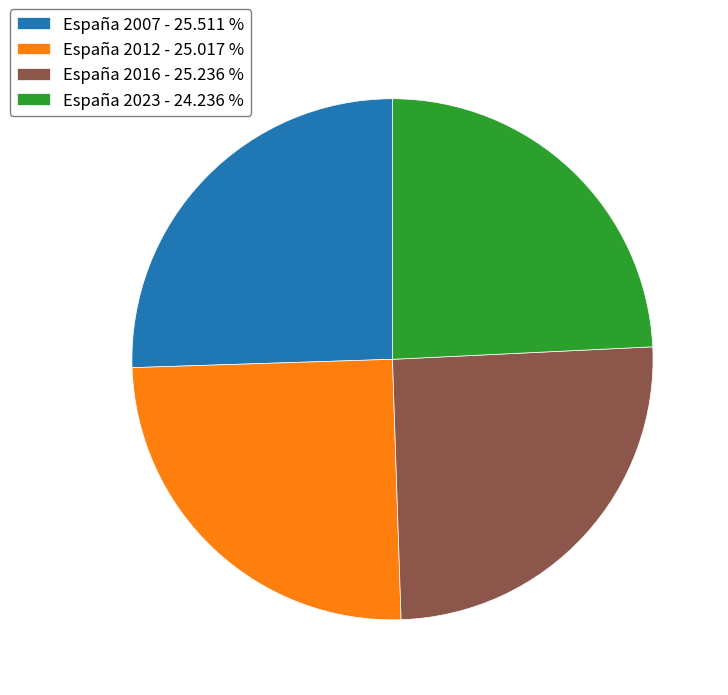

Approximately how many times larger is the value at España 2012 - 25.017 % compared to España 2023 - 24.236 %?

1.0